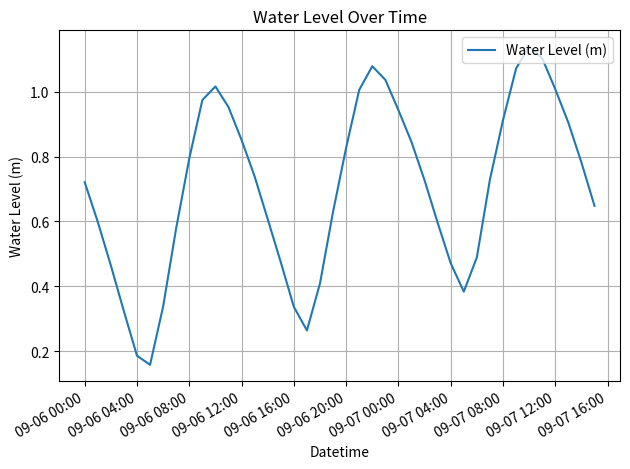

True or false: the data shows 0.5 at 09-06 00:00.

False